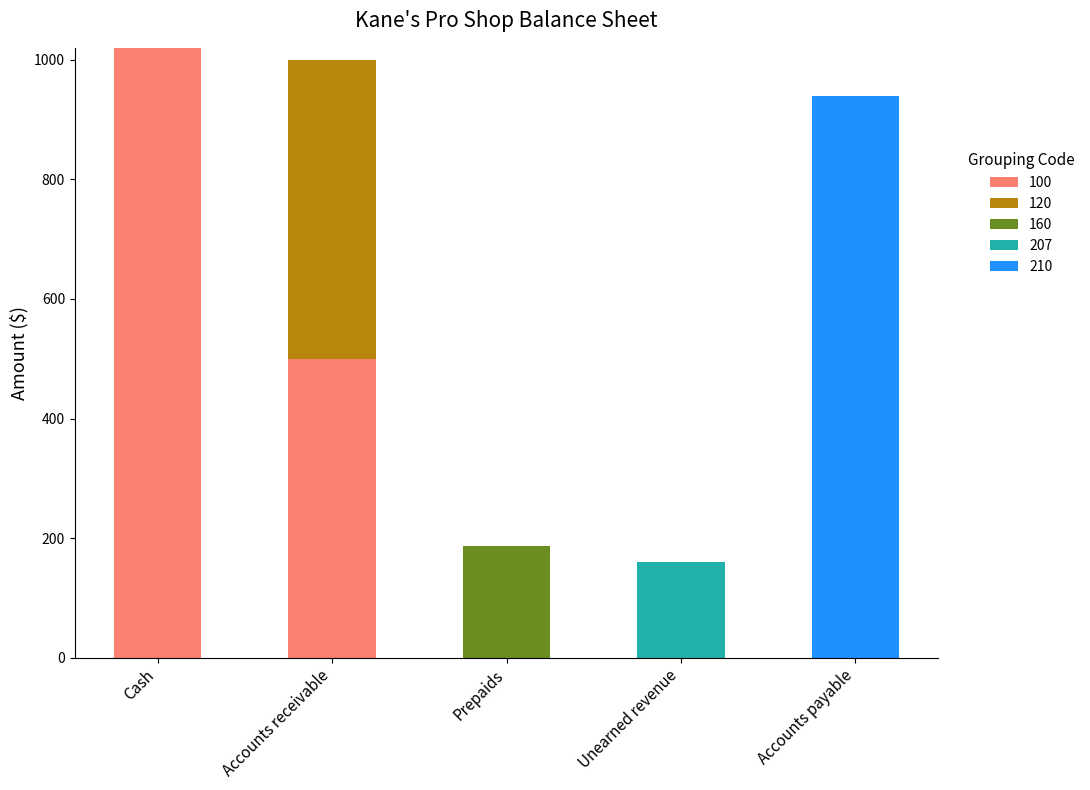

What is the highest value of the 100 series?

1020